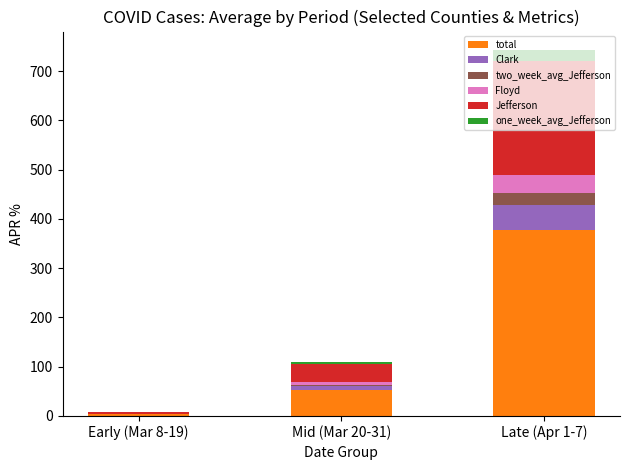

Where is total nearest to the value 190?

Mid (Mar 20-31)